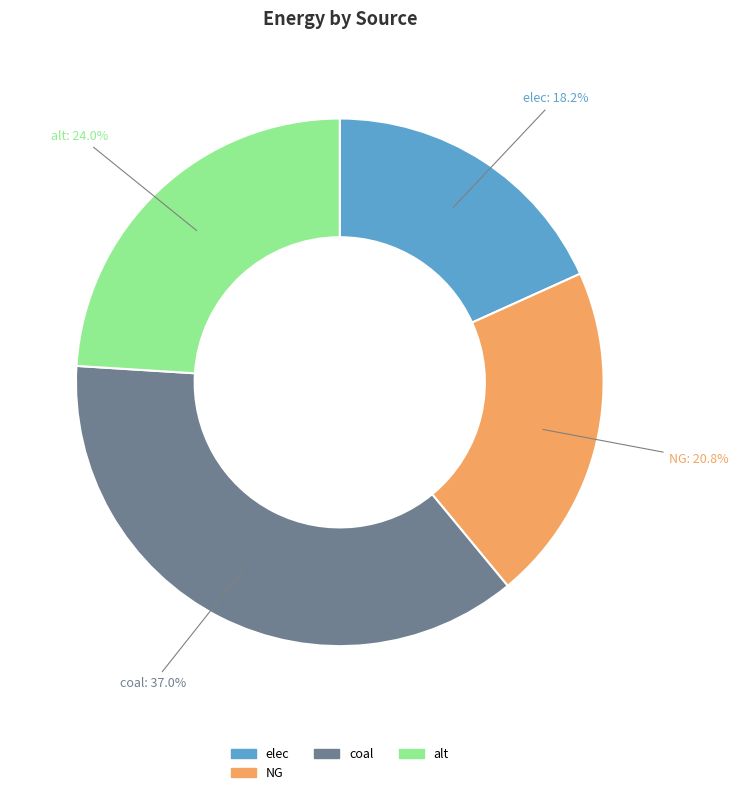

Is the sum of coal and alt greater than half?

Yes